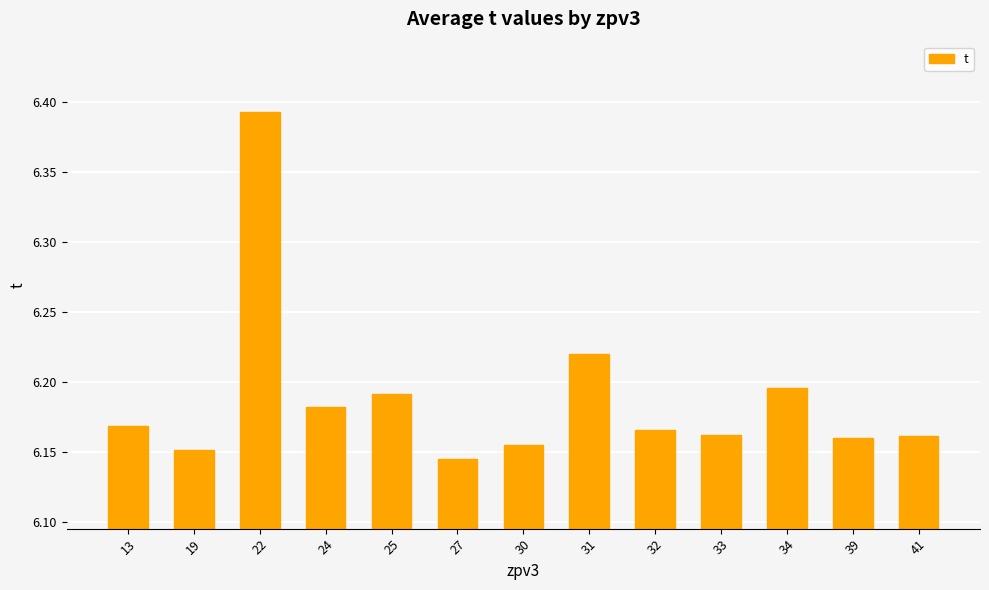

What is the sum of all values?

80.5